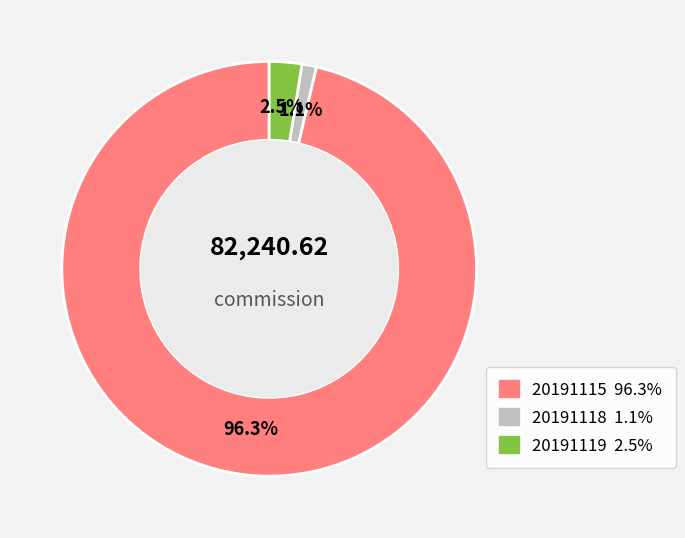

What percentage is the 20191115 slice, to the nearest percent?

96%